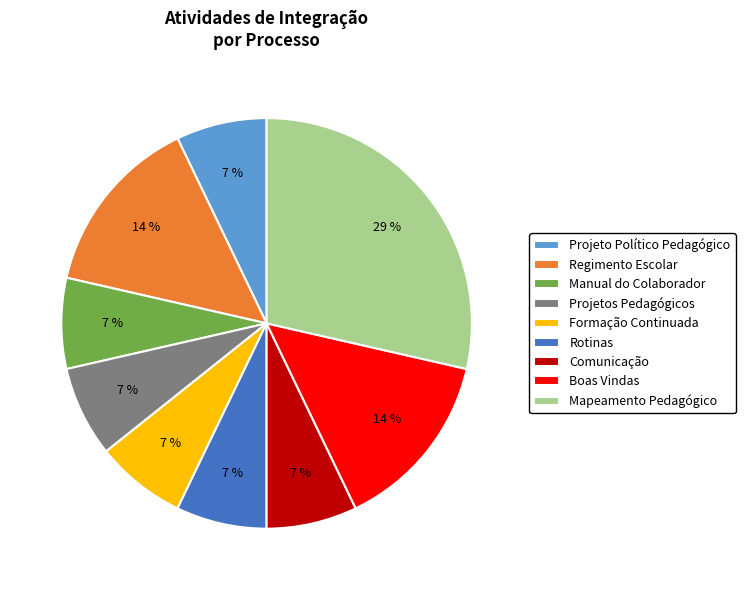

Which category has the biggest portion of the pie?

Mapeamento Pedagógico